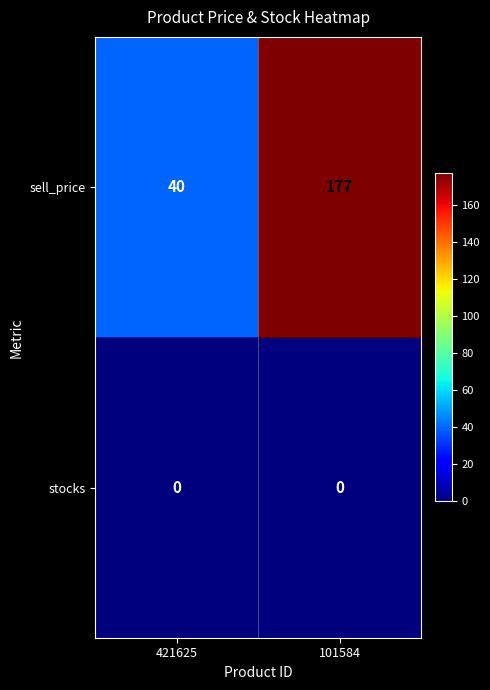

At which label does sell_price reach its minimum?

421625